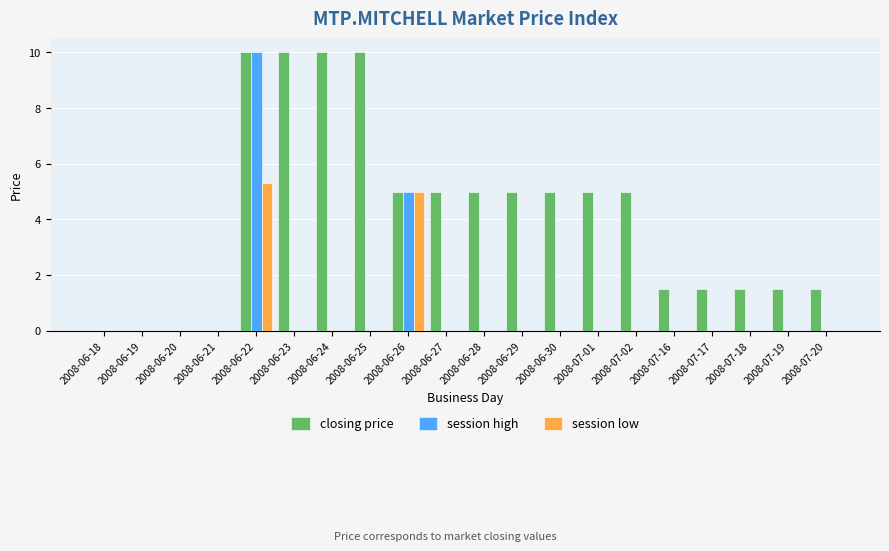

What is the average value of the session low series?

0.5